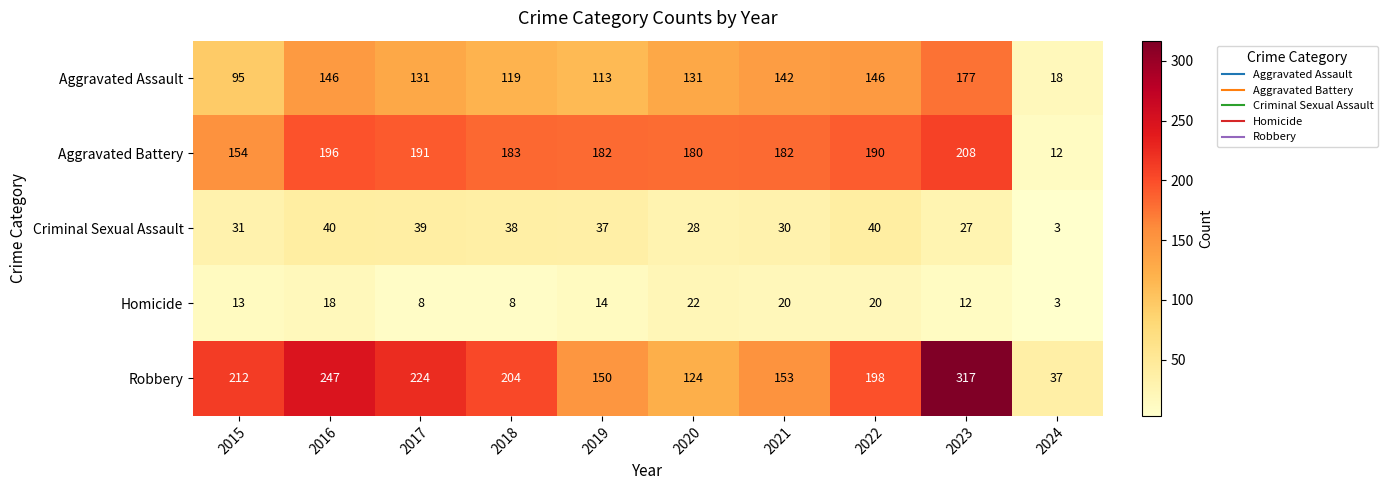

What is the highest value of the Aggravated Assault series?

177